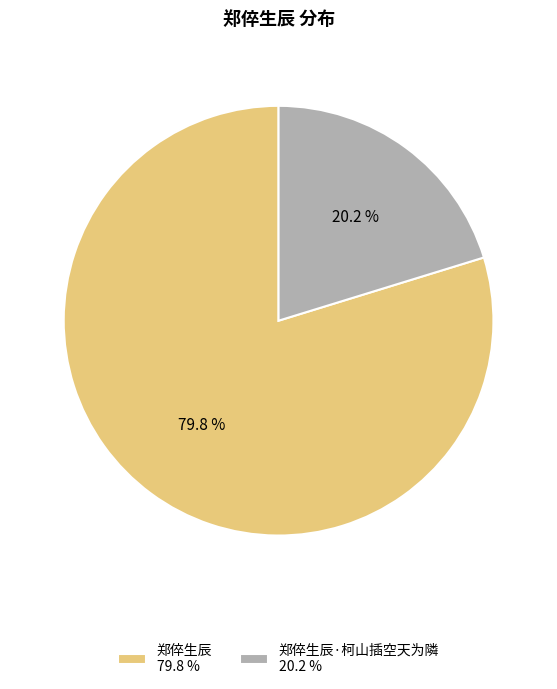

What is the largest slice in the pie chart?

郑倅生辰 79.8 %